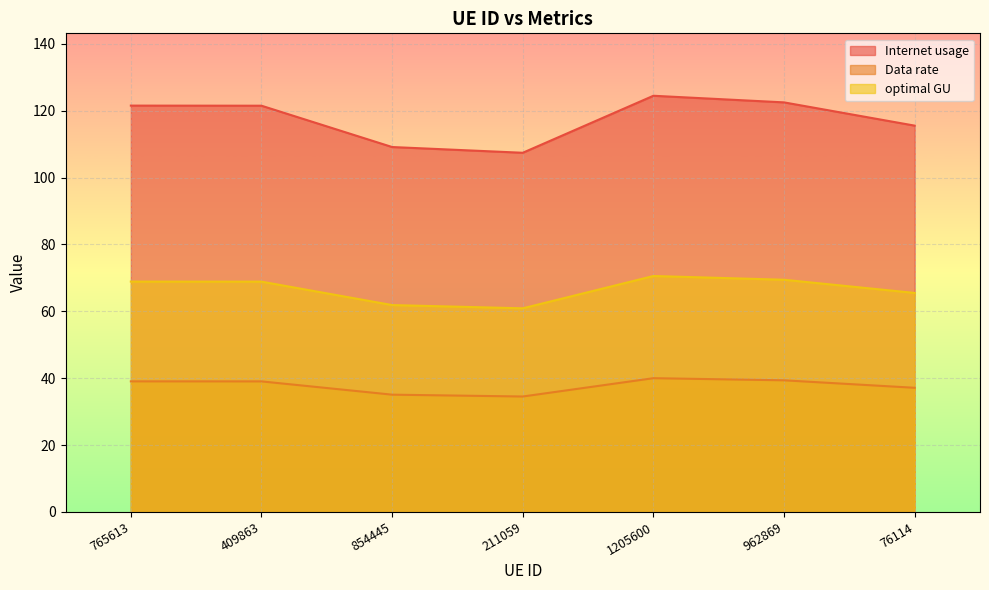

True or false: Data rate and Internet usage intersect in this chart.

False